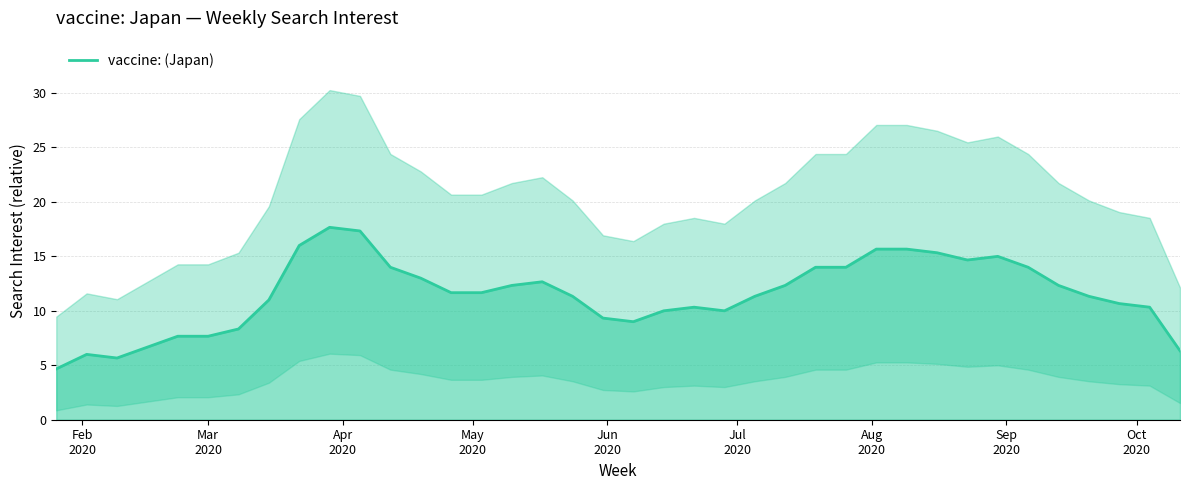

How many interior local valleys (lower than both neighbors) does the data have?

5